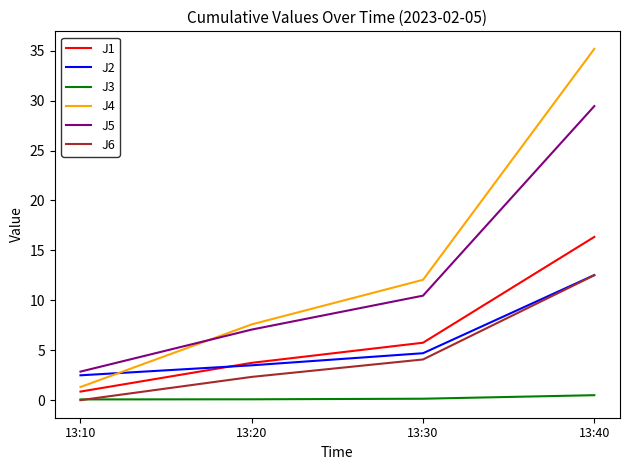

How many values in the J6 series are below 4?

2